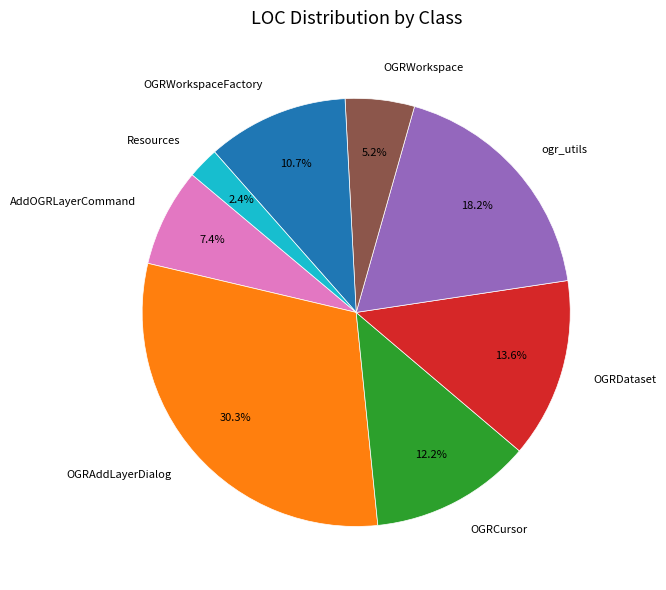

To the nearest percent, what is the difference between the OGRWorkspace and OGRAddLayerDialog slice percentages?

25%